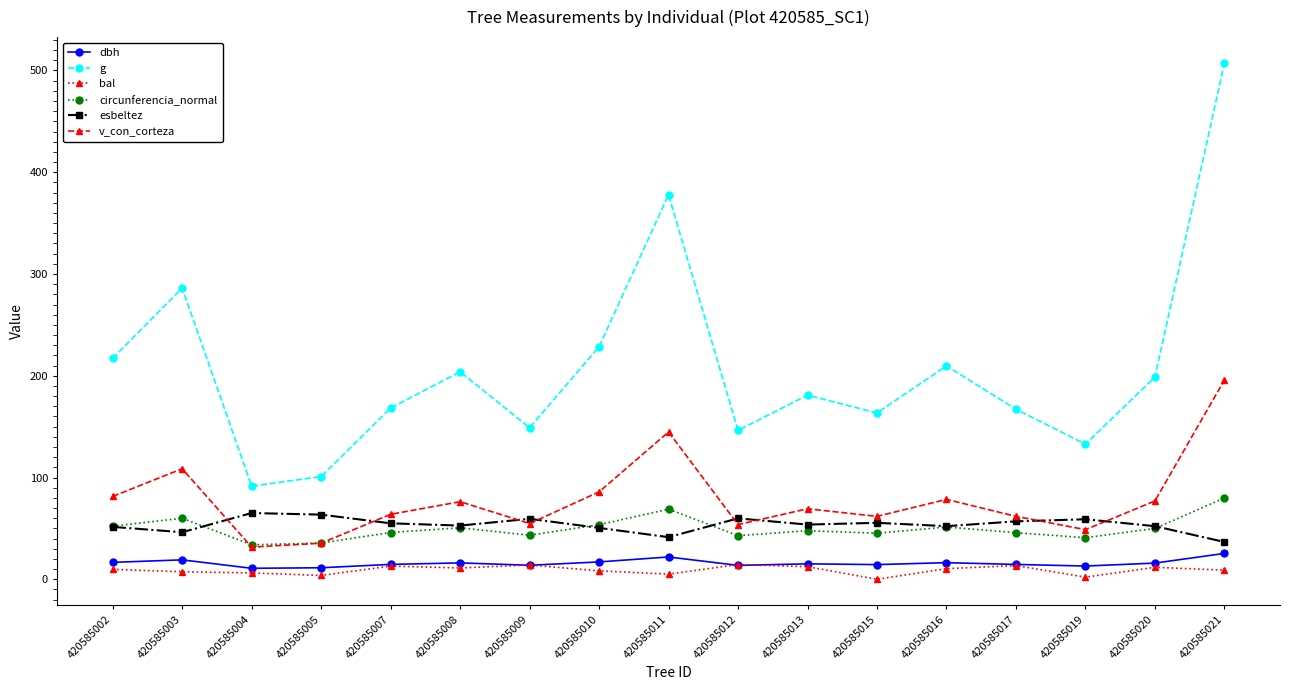

Where does the circunferencia_normal series first go above 47?

420585002